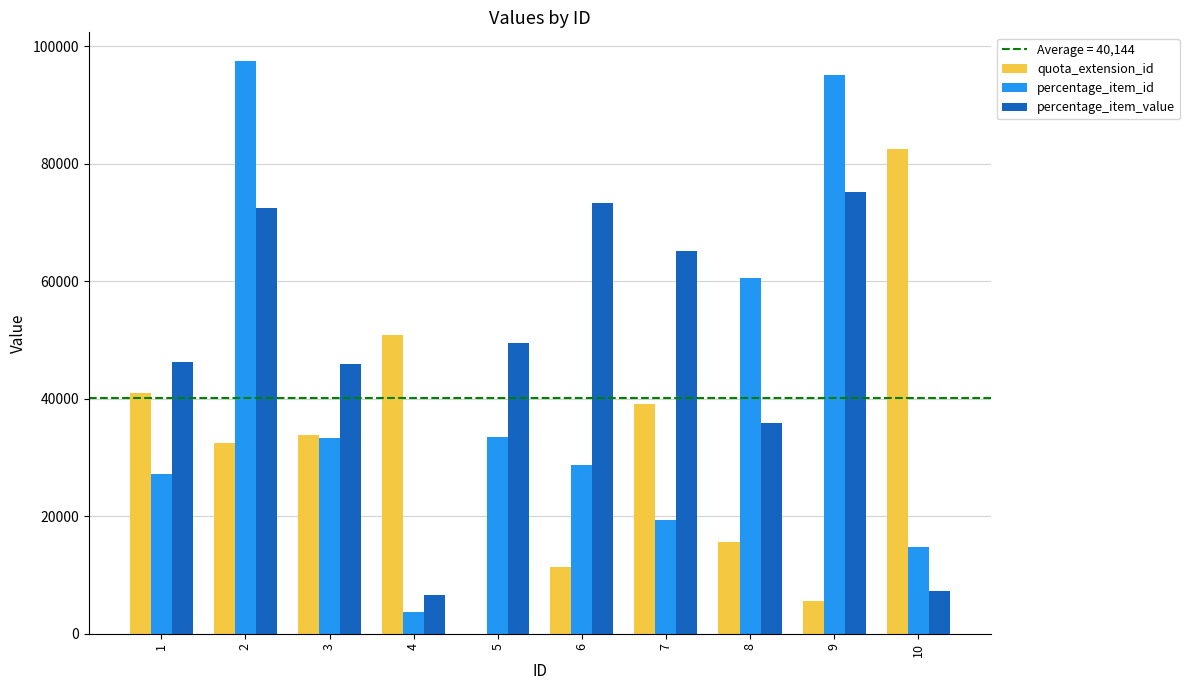

What is the maximum value for quota_extension_id?

82476